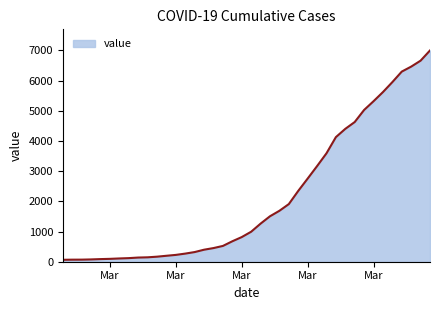

What is the maximum value shown in the chart?

6995